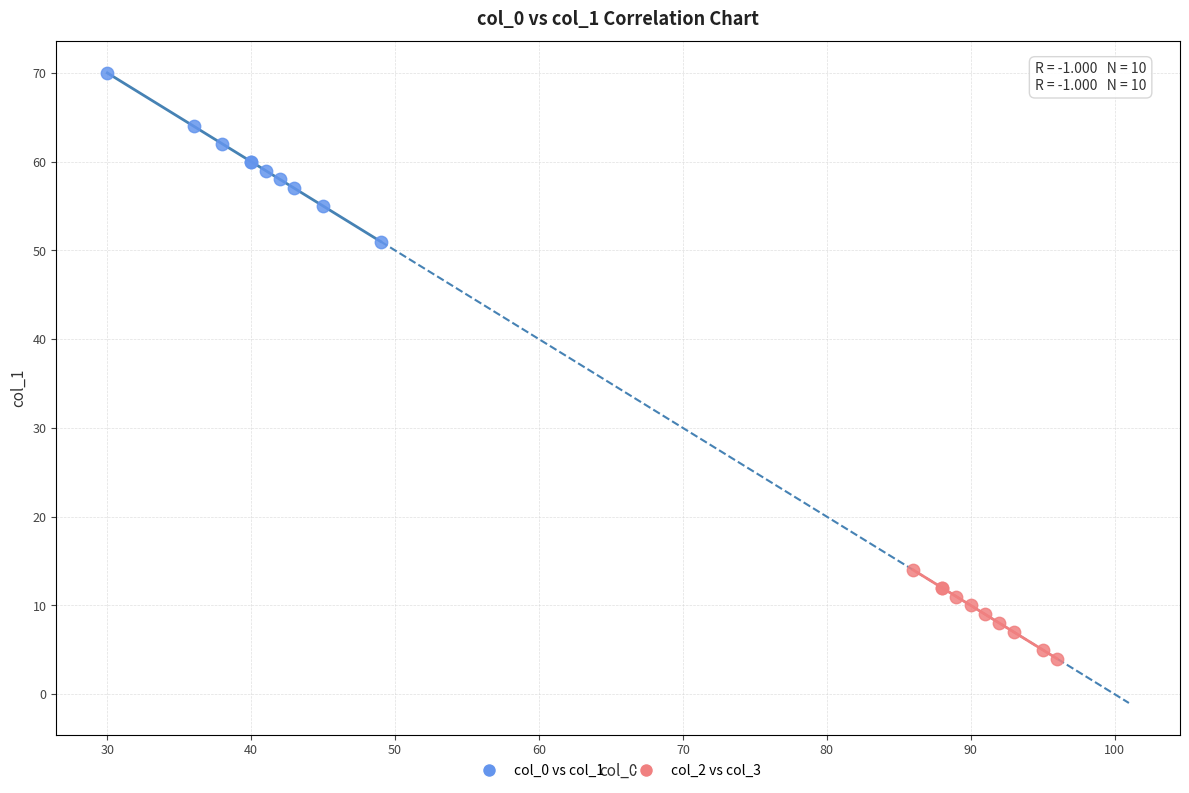

Which series contains the highest Y value?

col_0 vs col_1